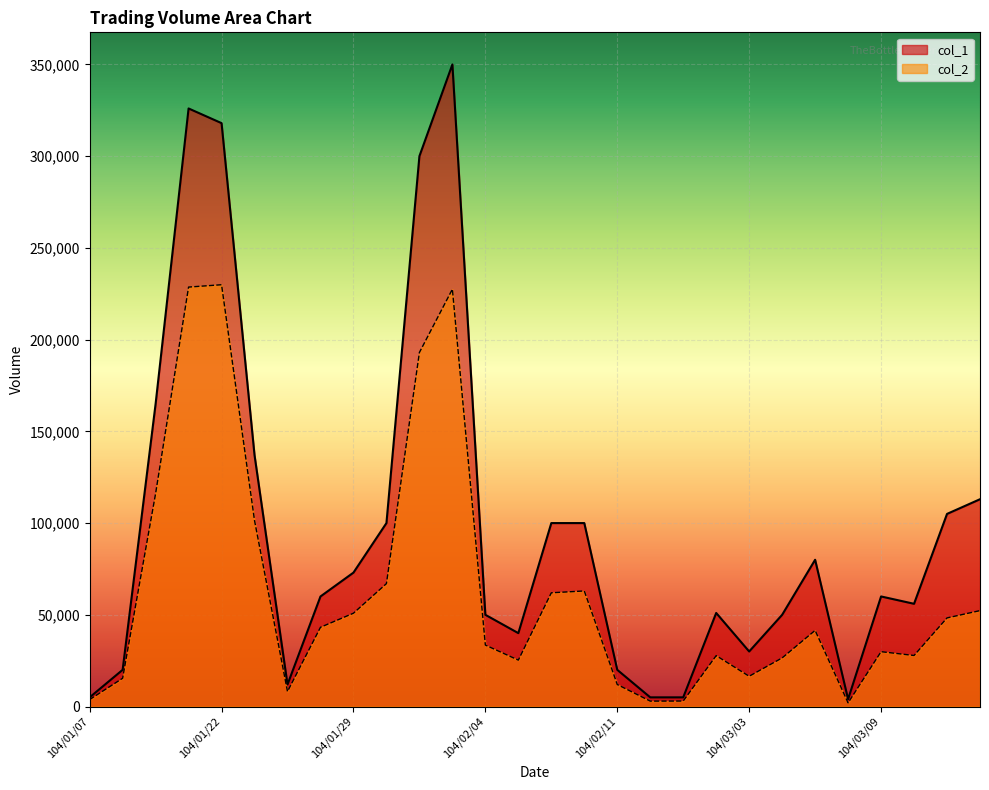

True or false: col_1 and col_2 intersect in this chart.

False